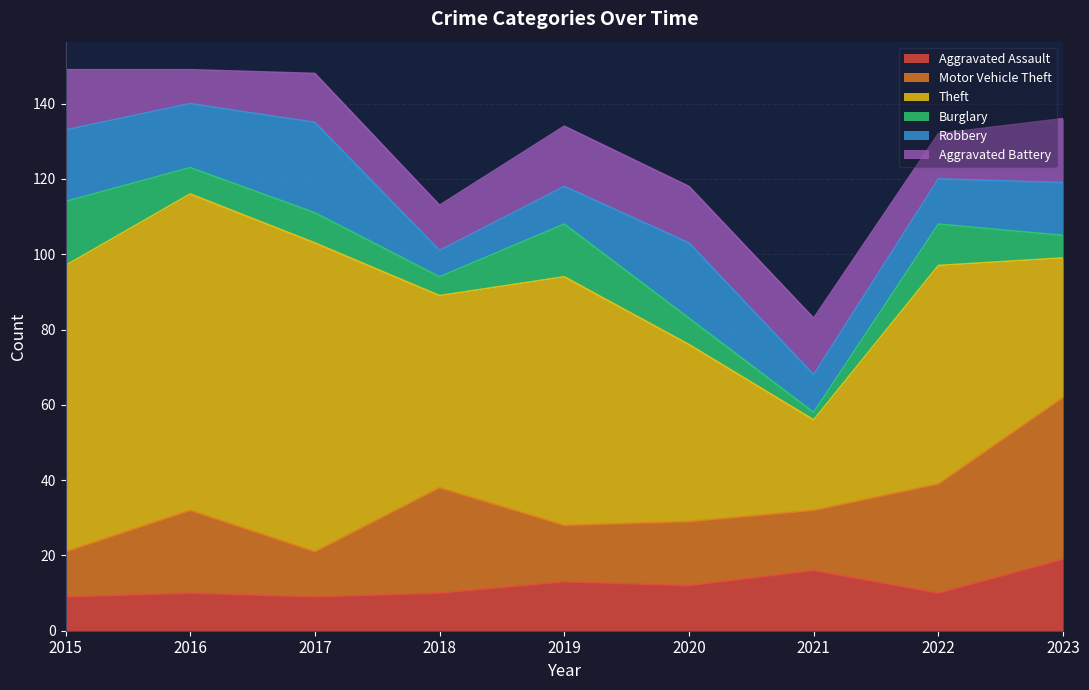

What is the total value across all series at 2018?

113